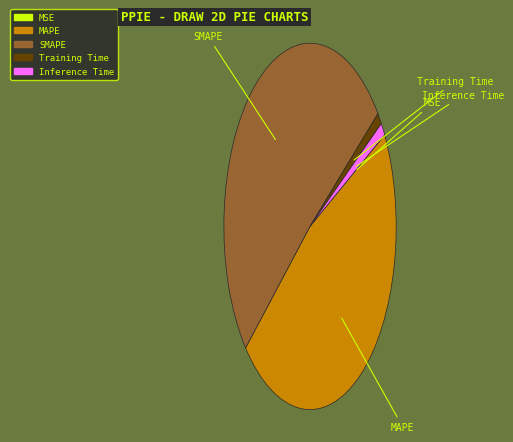

What is the majority slice?

SMAPE